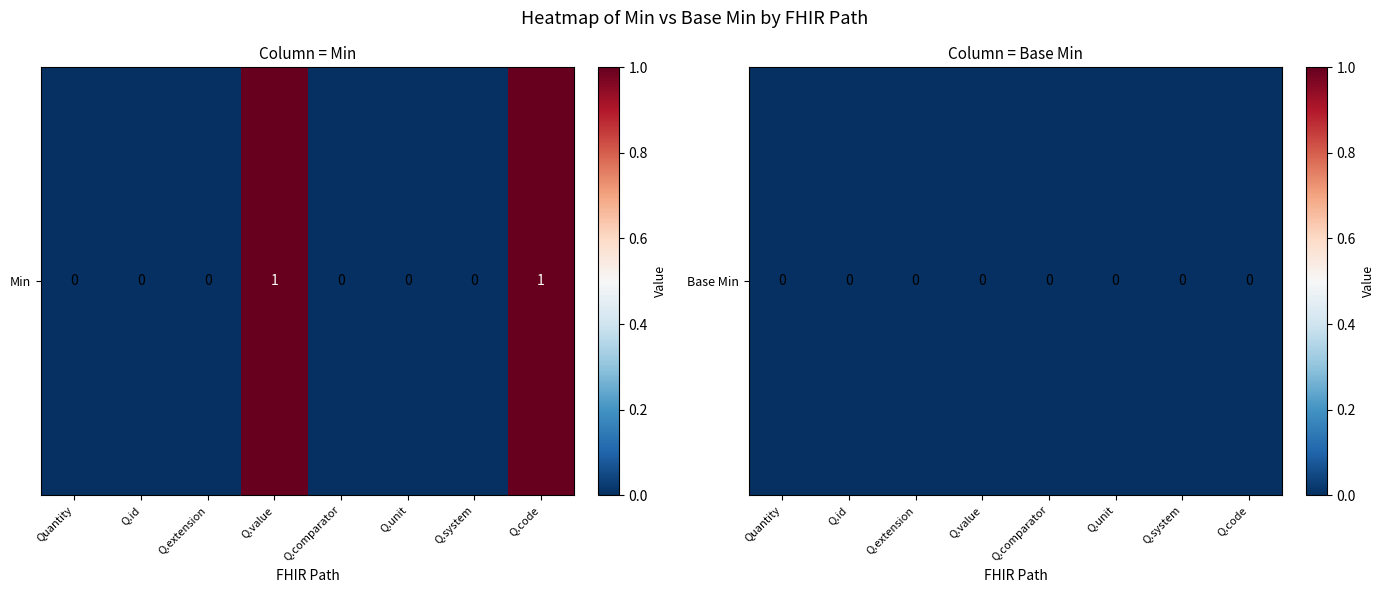

Reading left to right, extract all data points from this chart.

Quantity: 0	0
Quantity.id: 0	0
Quantity.extension: 0	0
Quantity.value: 0	1
Quantity.comparator: 0	0
Quantity.unit: 0	0
Quantity.system: 0	0
Quantity.code: 0	1